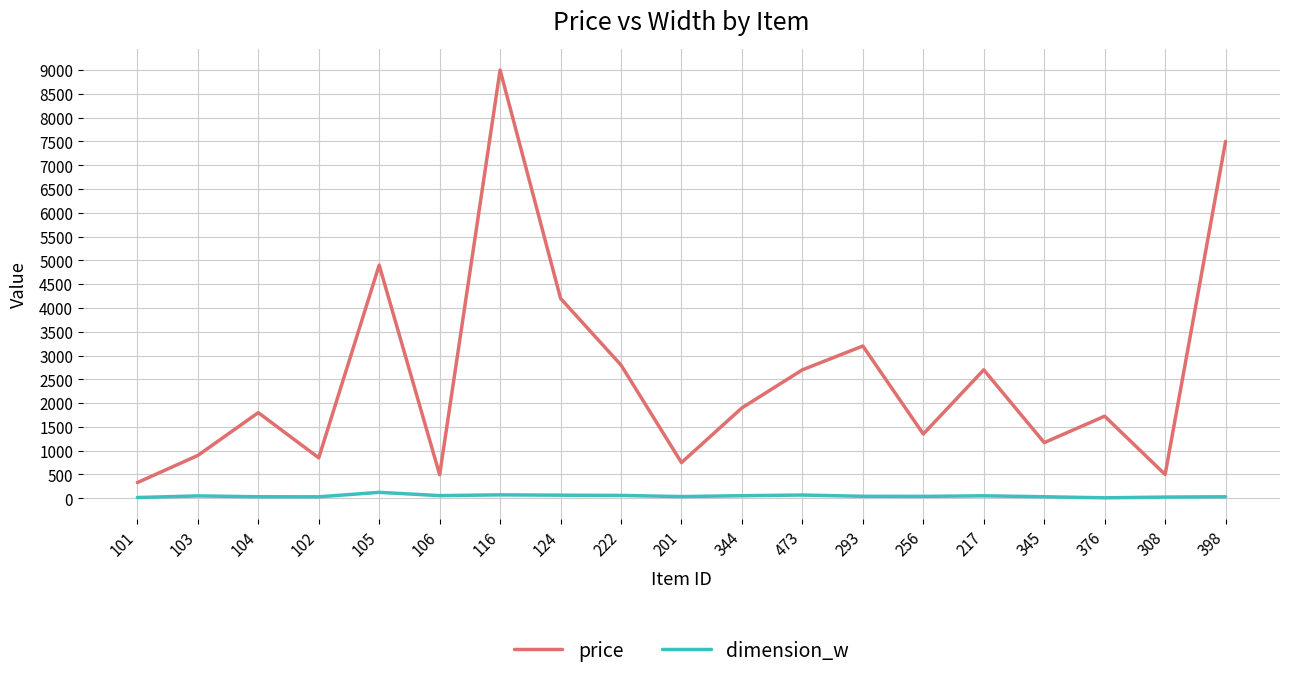

List the series in order of their overall mean, highest first.

price, dimension_w